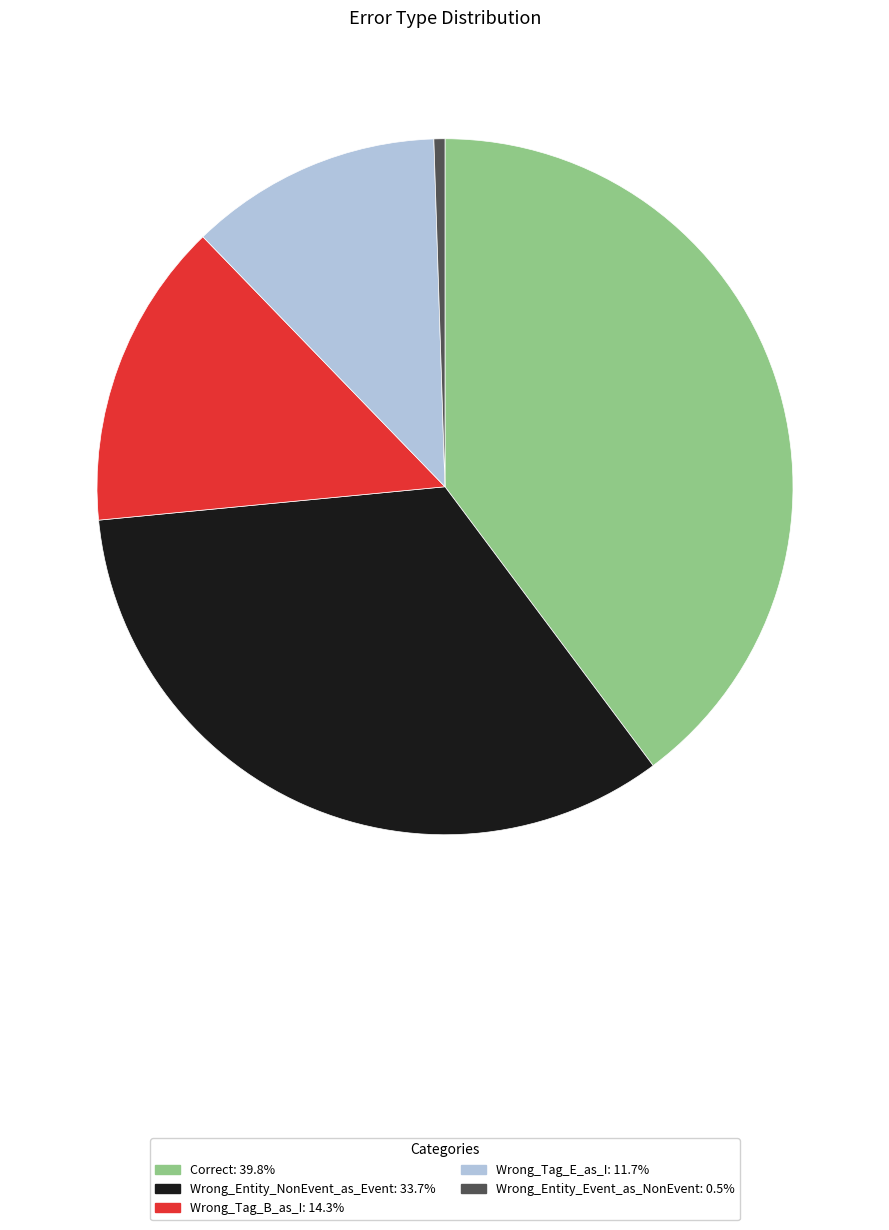

Rank the categories by value from lowest to highest.

Wrong_Entity_Event_as_NonEvent, Wrong_Tag_E_as_I, Wrong_Tag_B_as_I, Wrong_Entity_NonEvent_as_Event, Correct